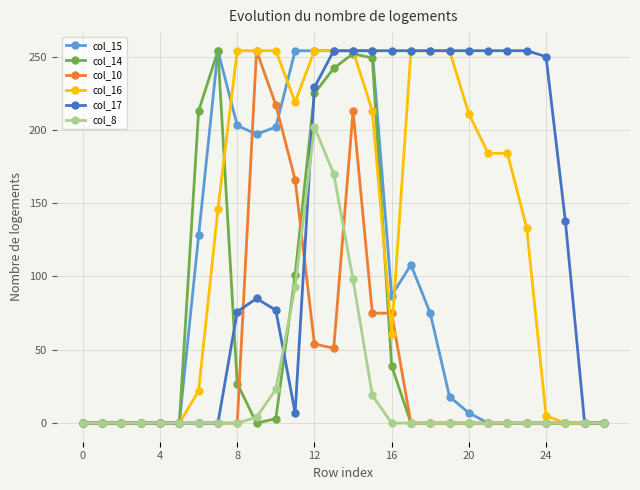

What is the maximum value for col_15?

254